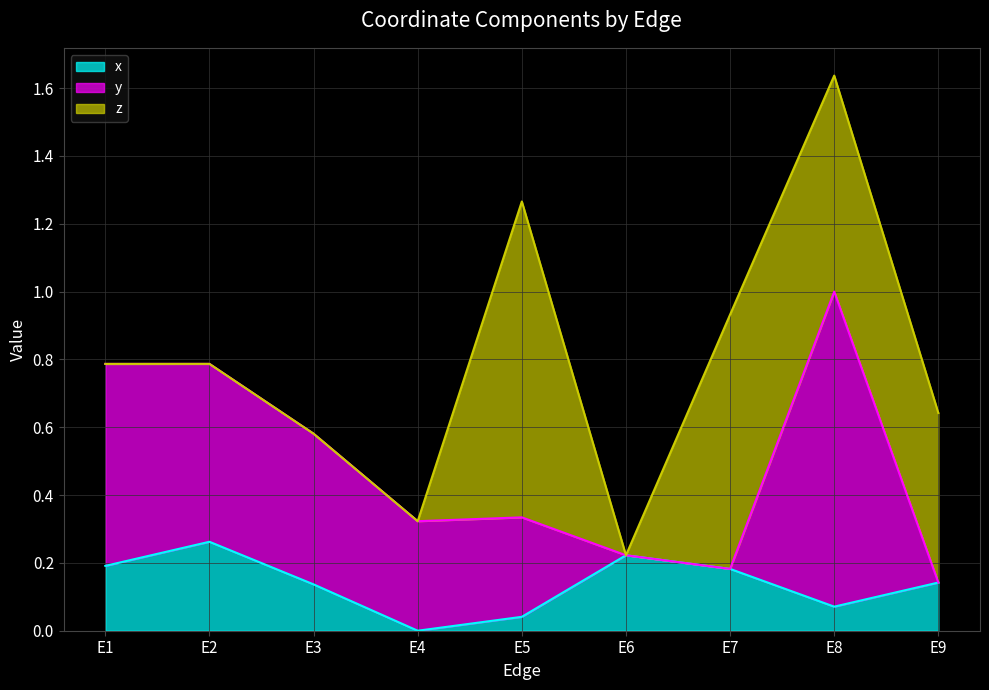

List the series in order of their overall mean, highest first.

y, z, x